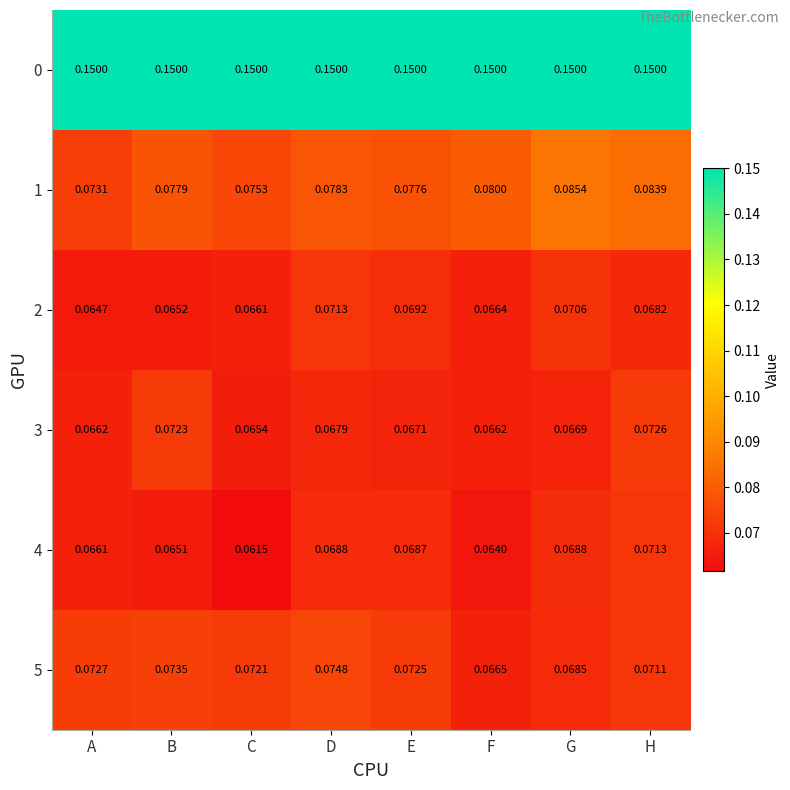

Which category has the lowest value in the 4 series?

C